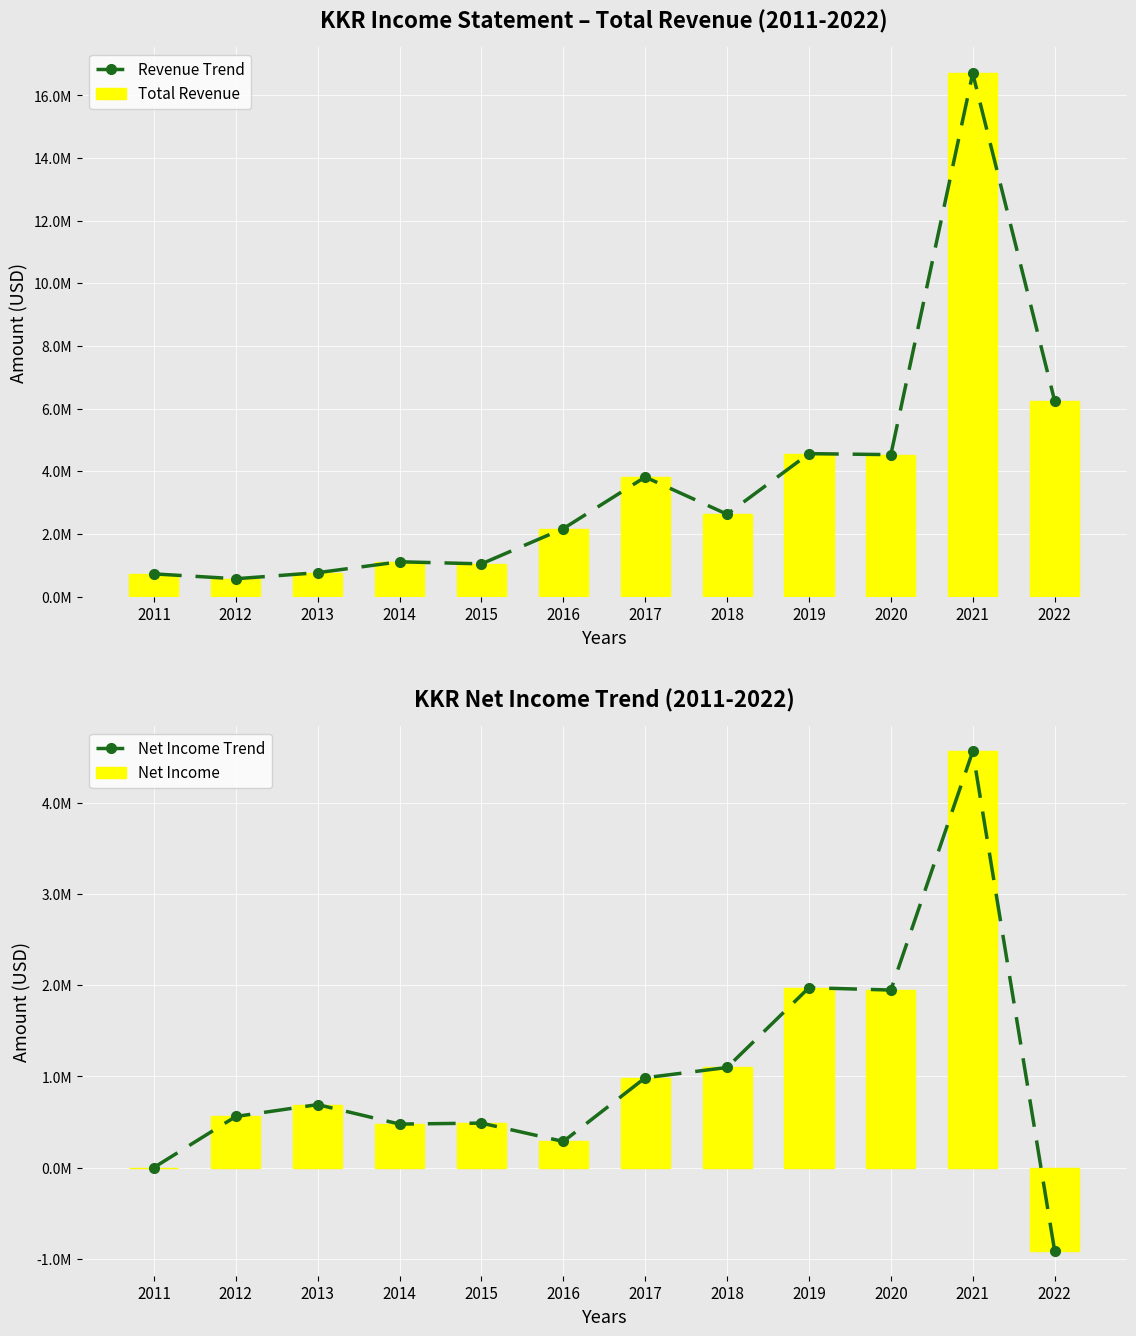

What is the value of the Net Income bar at the 8th from the left?

1097700